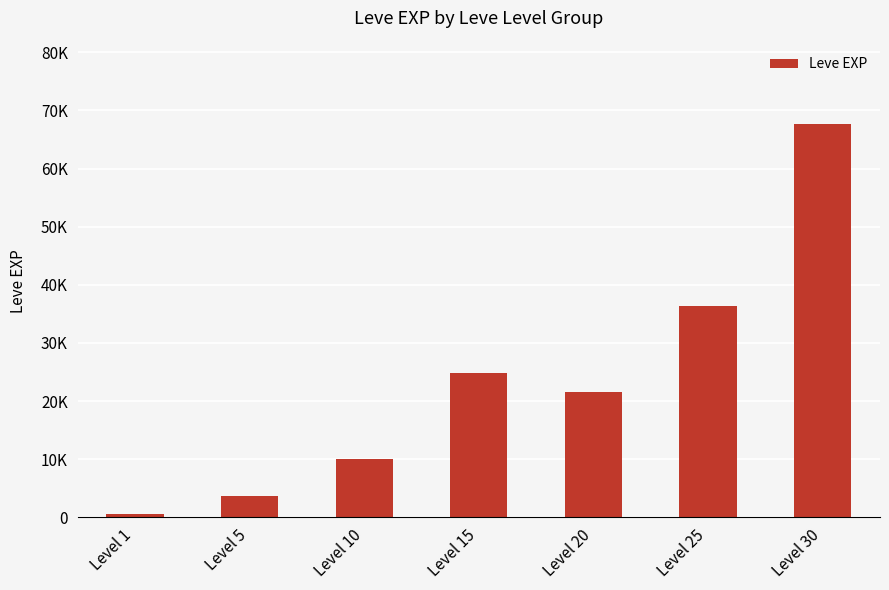

Approximately how many times larger is the value at Level 20 compared to Level 10?

2.2